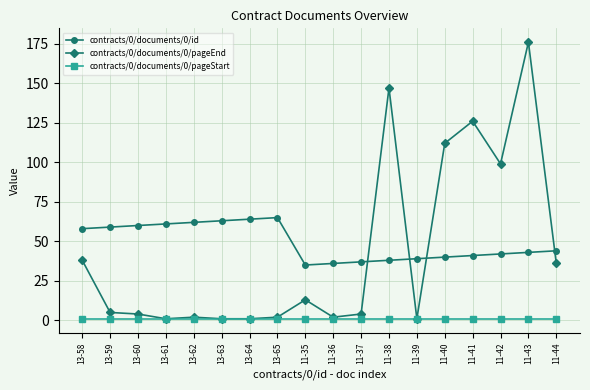

What is the difference between the contracts/0/documents/0/pageEnd values at 11-43 and 13-63?

175